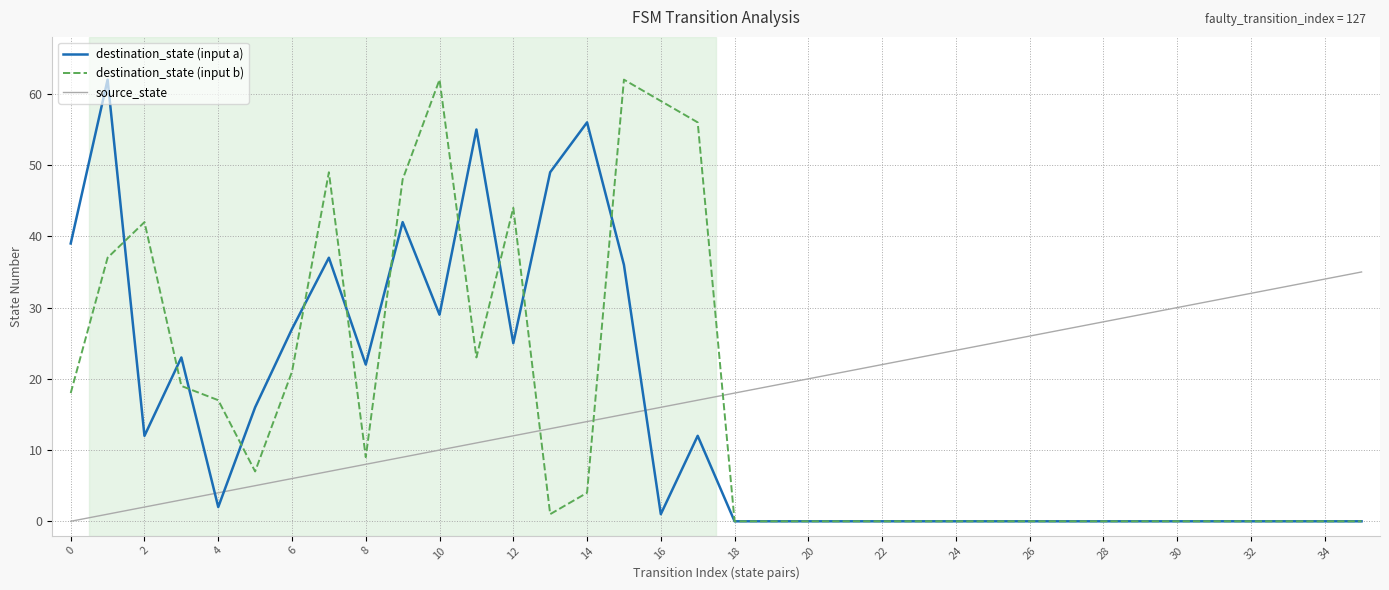

How many intersections are there between source_state and destination_state (input a)?

3